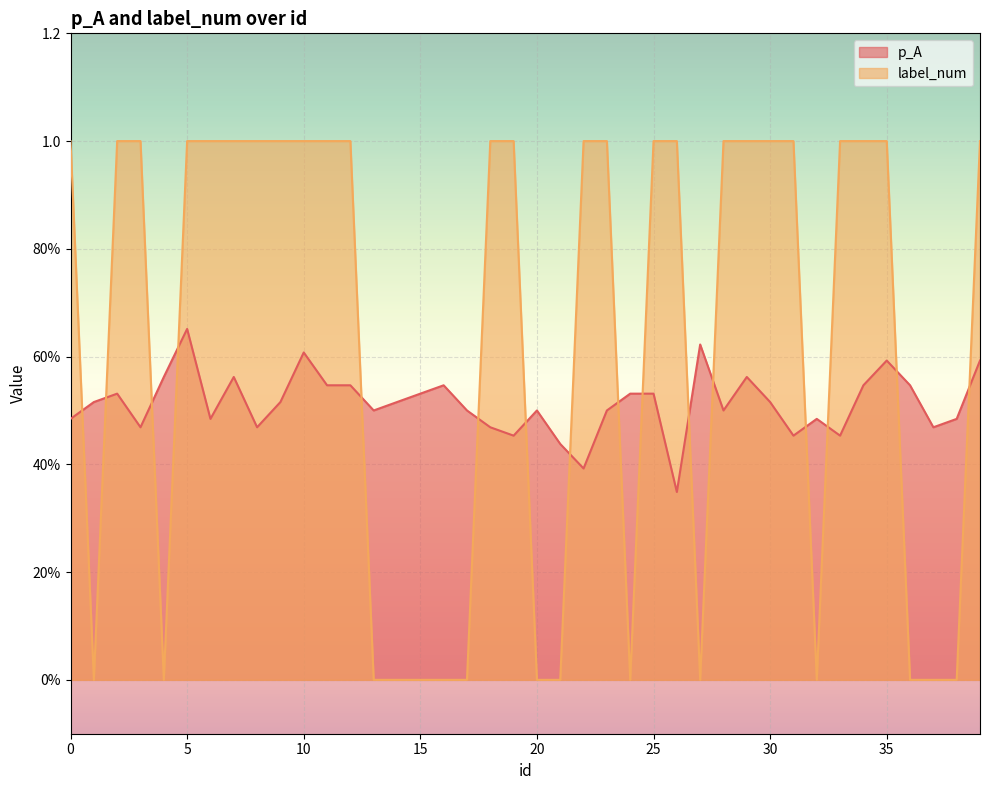

Reading left to right, transcribe all the data shown in this chart.

p_A: 0.5	0.5	0.5	0.5	0.6	0.7	0.5	0.6	0.5	0.5	0.6	0.5	0.5	0.5	0.5	0.5	0.5	0.5	0.5	0.5	0.5	0.4	0.4	0.5	0.5	0.5	0.3	0.6	0.5	0.6	0.5	0.5	0.5	0.5	0.5	0.6	0.5	0.5	0.5	0.6
label_num: 1.0	0.0	1.0	1.0	0.0	1.0	1.0	1.0	1.0	1.0	1.0	1.0	1.0	0.0	0.0	0.0	0.0	0.0	1.0	1.0	0.0	0.0	1.0	1.0	0.0	1.0	1.0	0.0	1.0	1.0	1.0	1.0	0.0	1.0	1.0	1.0	0.0	0.0	0.0	1.0